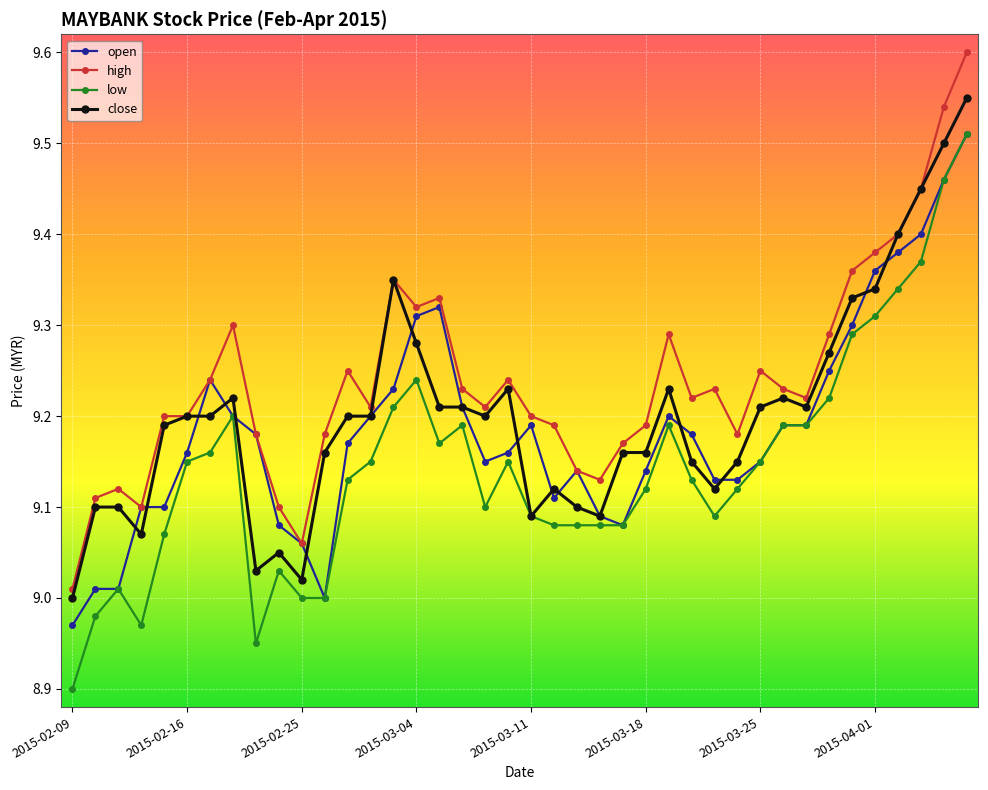

At how many categories does at least one series exceed 9?

40